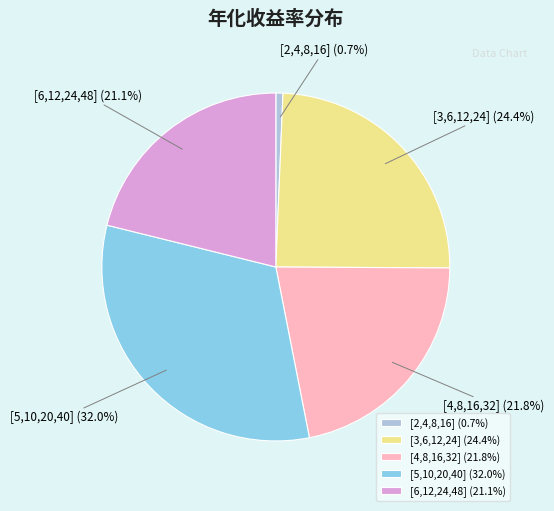

Is there any slice that represents more than half of the pie?

No